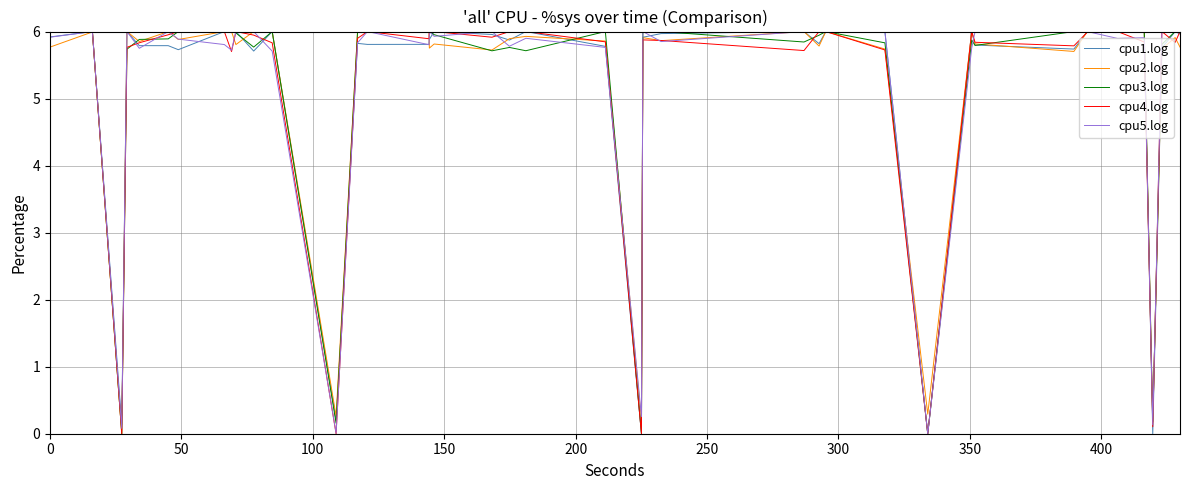

What is the highest value of the cpu3.log series?

6.0